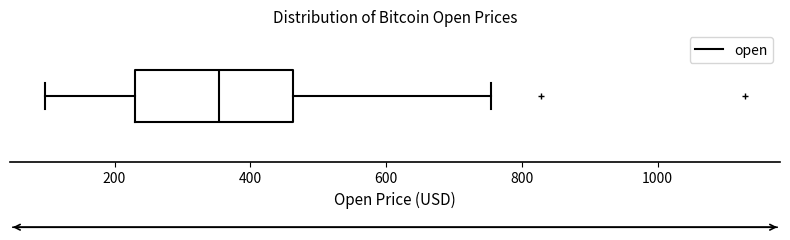

Where is the right edge of the box on the x-axis? The values are not printed on the chart, so give them approximately, as read against the axis.

460